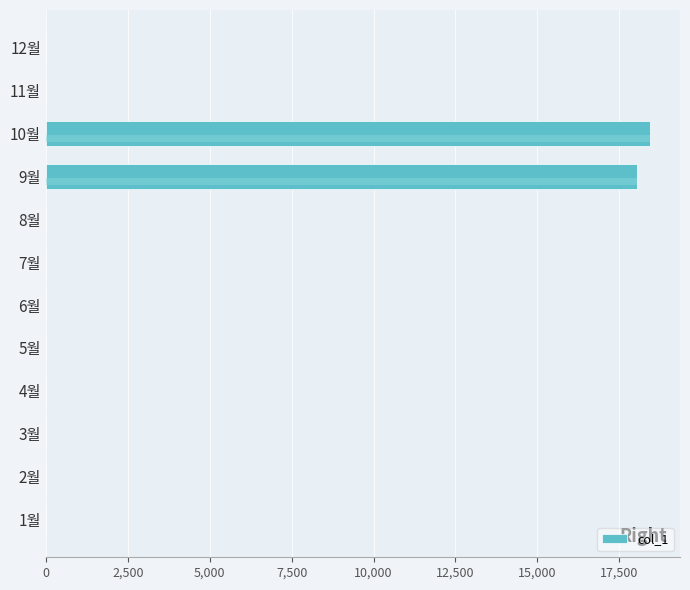

The value at 4월 is 6596. True or false?

False